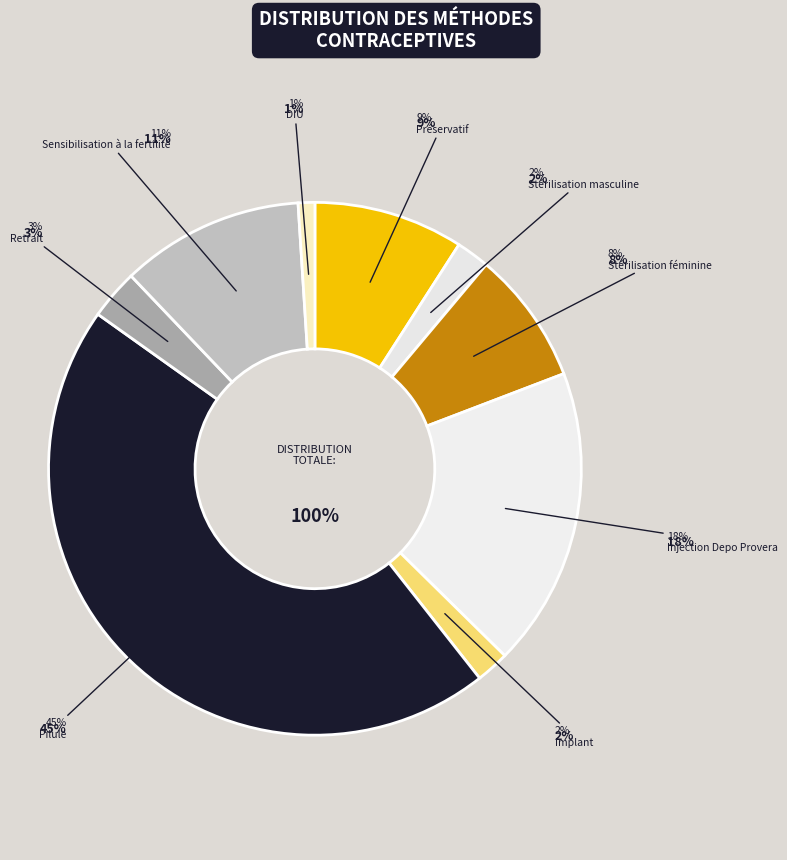

The Stérilisation masculine slice represents 2% of the pie. True or false?

True